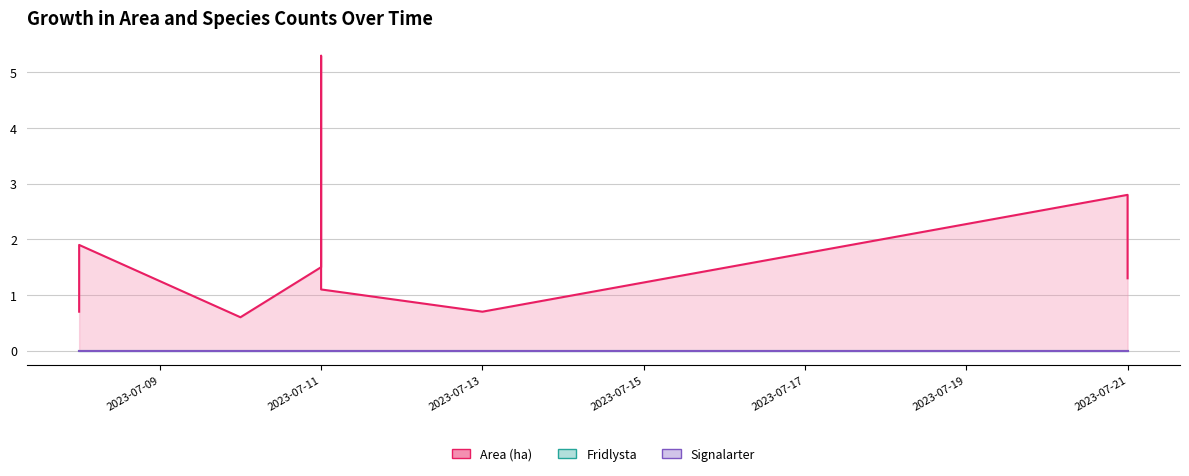

At which category does the chart reach its minimum across all series?

2023-07-09